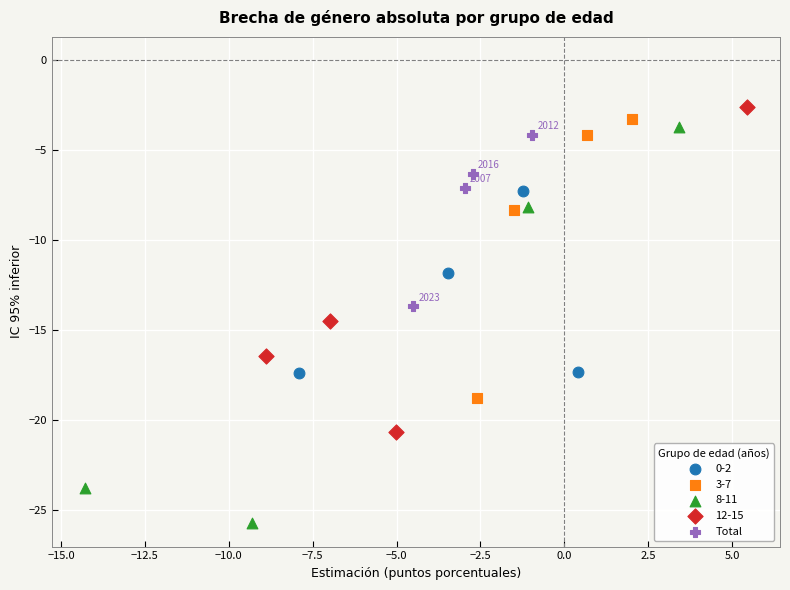

Which series has the largest Y range (max minus min)?

8-11